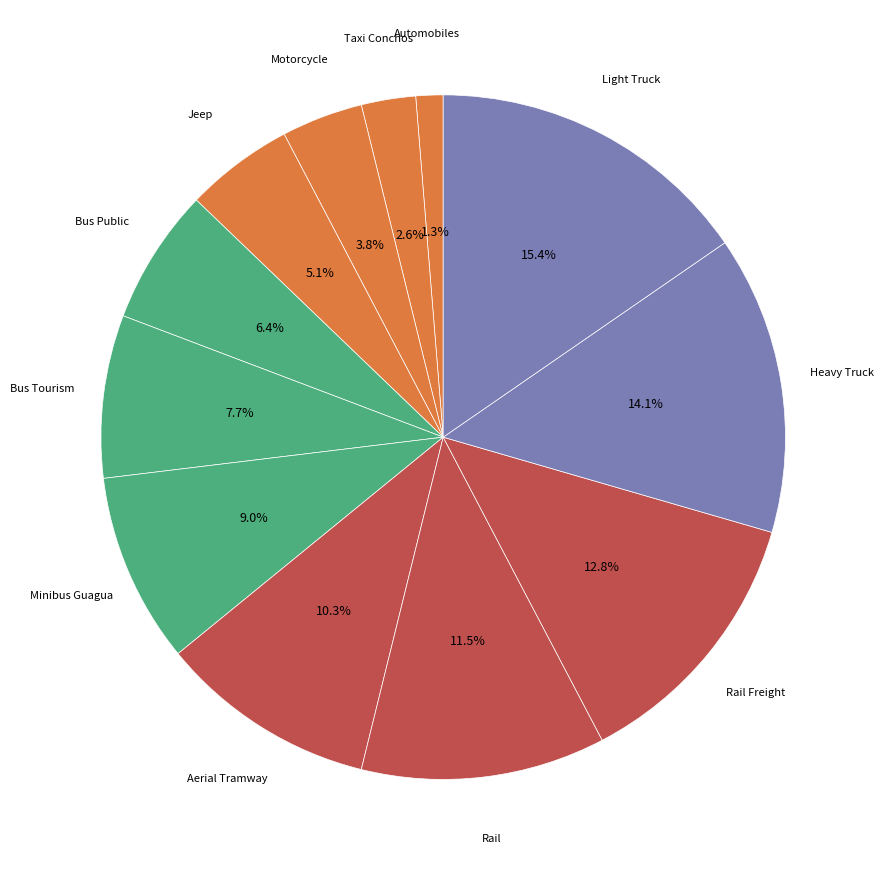

Count the number of slices in the pie.

12